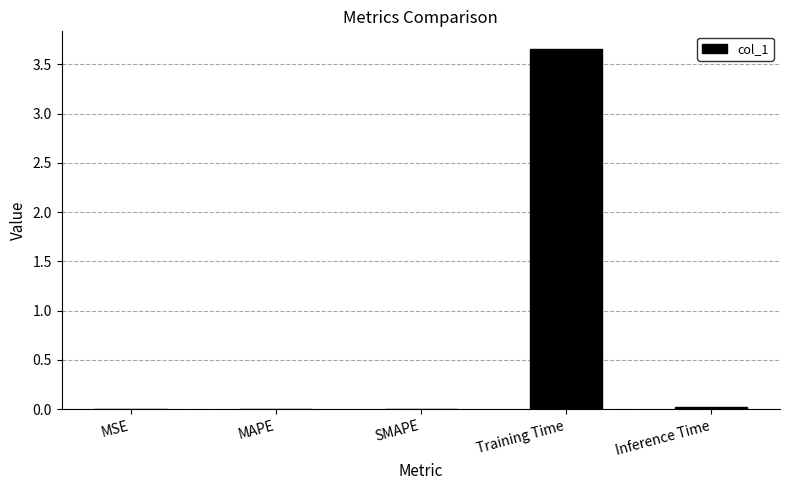

Which has a higher value, Training Time or MAPE?

Training Time